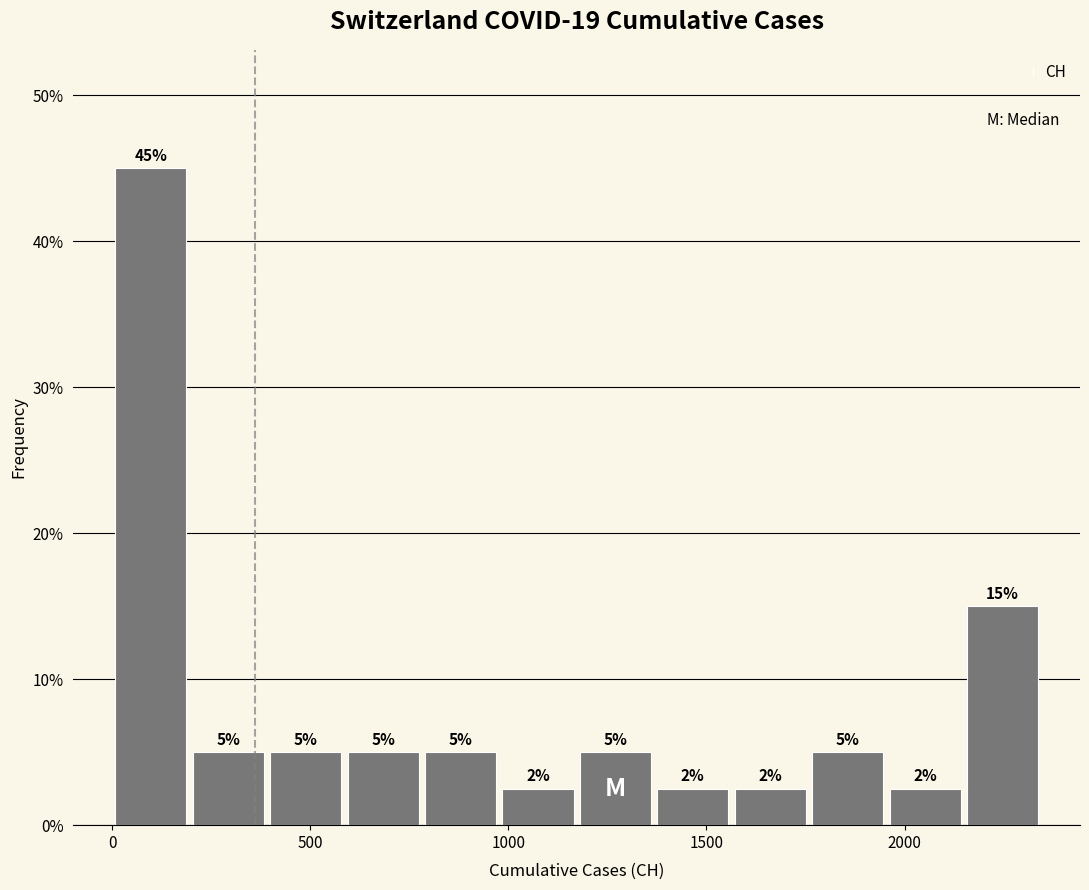

Read against the x-axis, roughly where is the centre of the tallest bar?

100